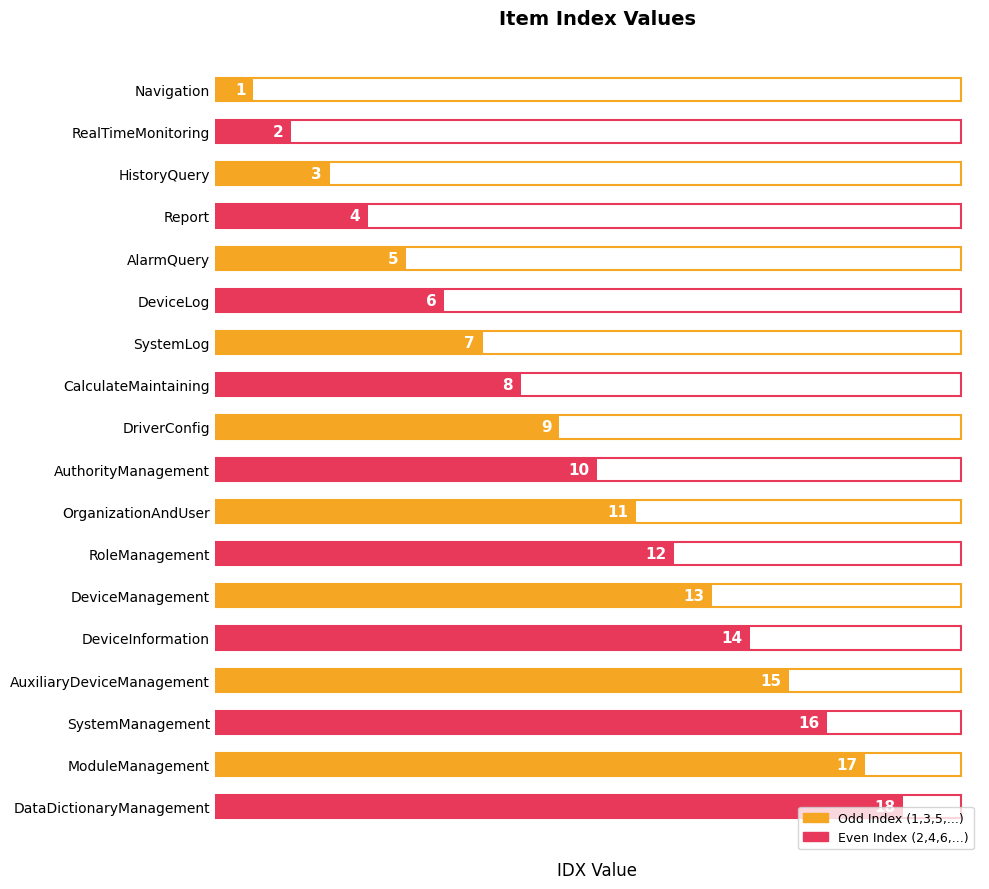

Does the chart contain stacked bars?

No